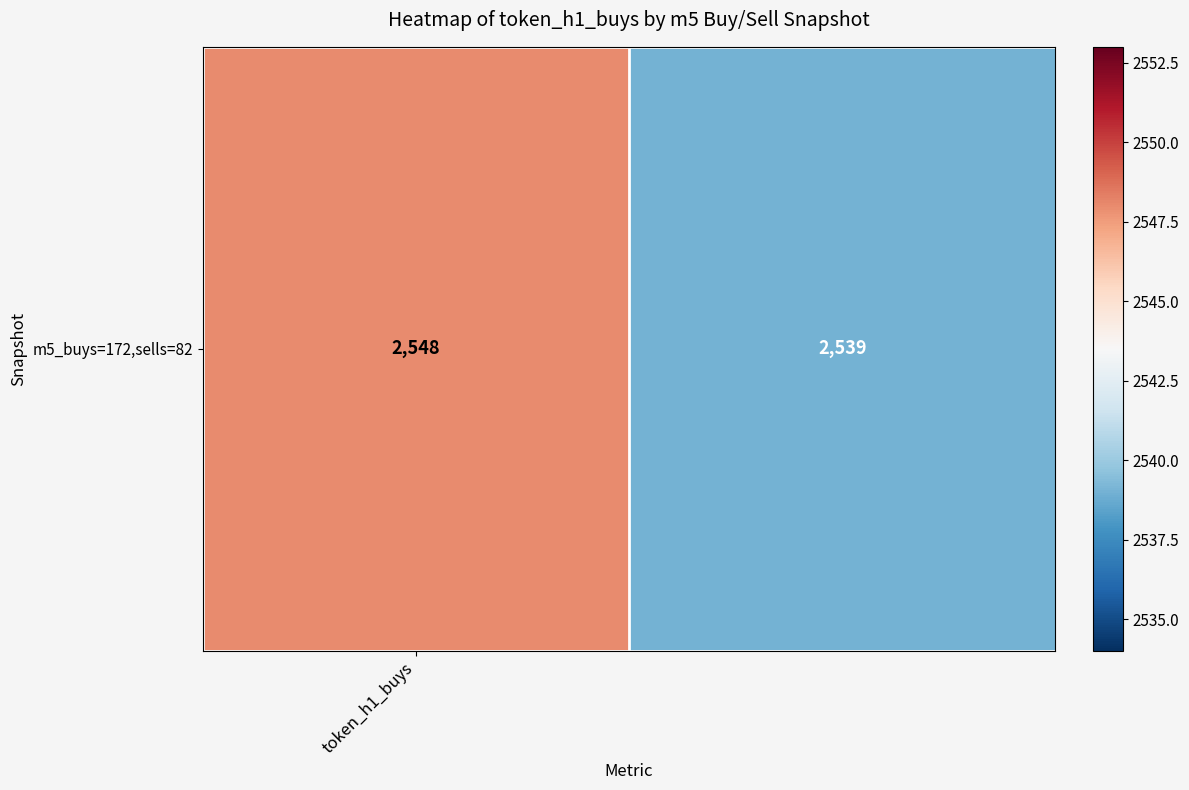

What is the difference between the values at token_h1_buys and 1?

9